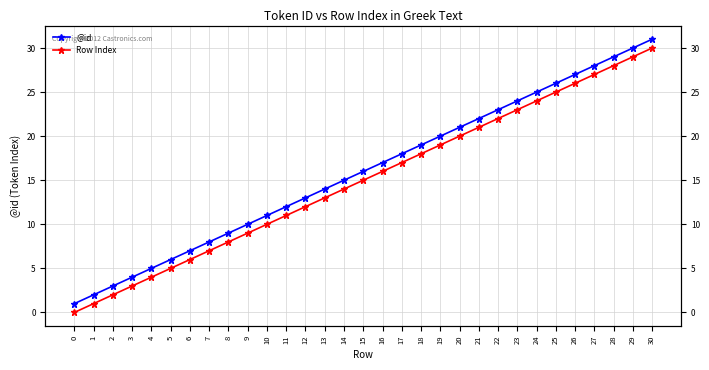

Is it true that Row Index equals 26 at 17?

False